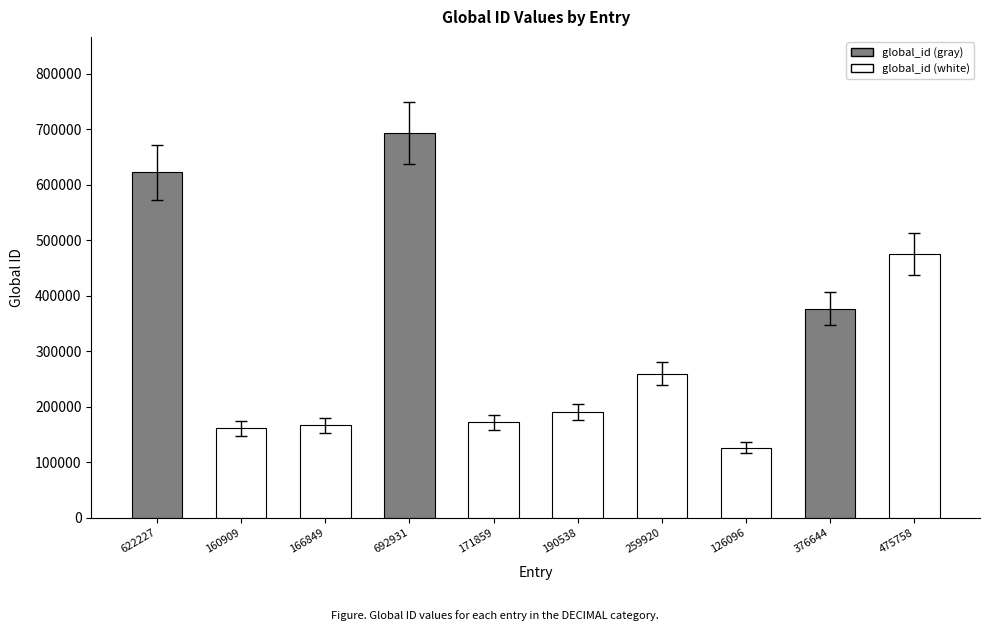

What is the sum of all values?

3243731